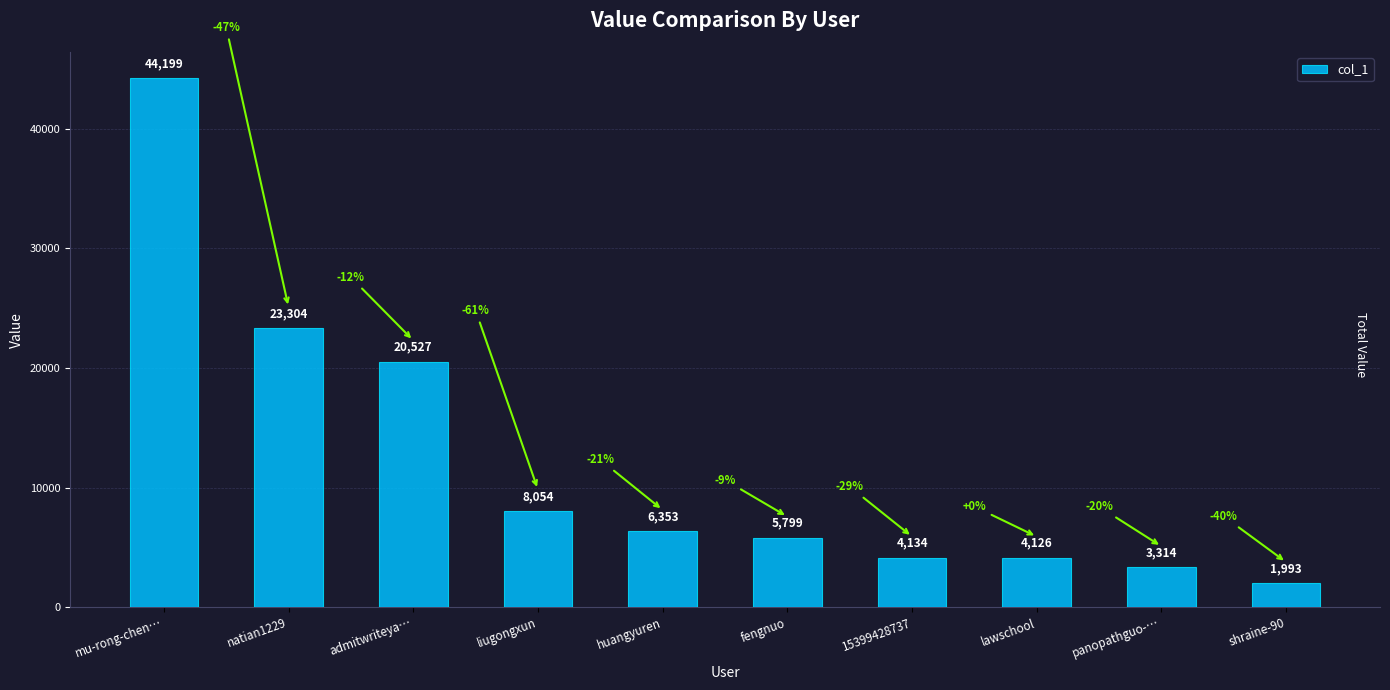

Which label corresponds to the largest value in the chart?

mu-rong-chen…